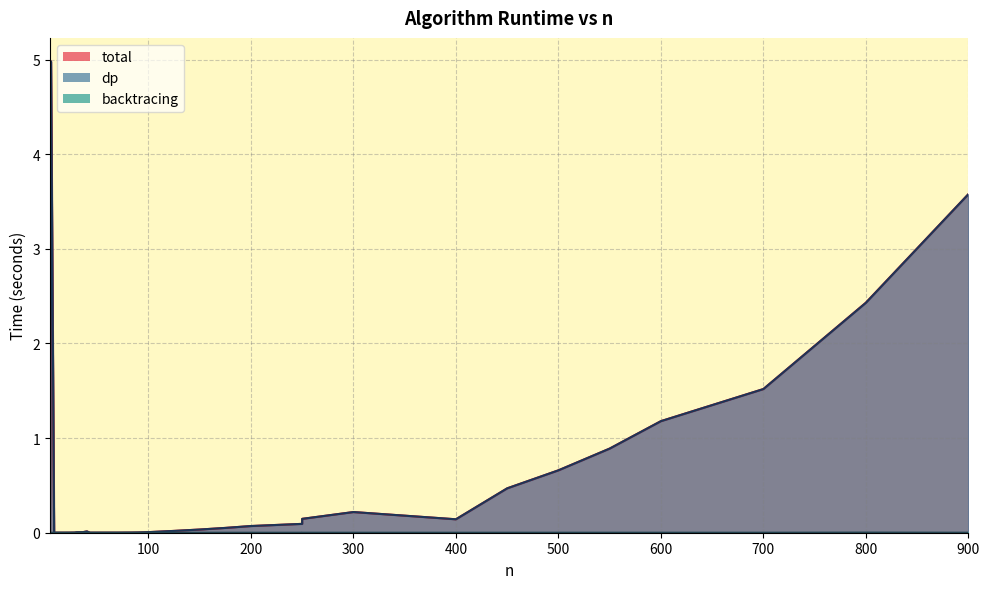

What are all the series names shown in the legend?

total, dp, backtracing